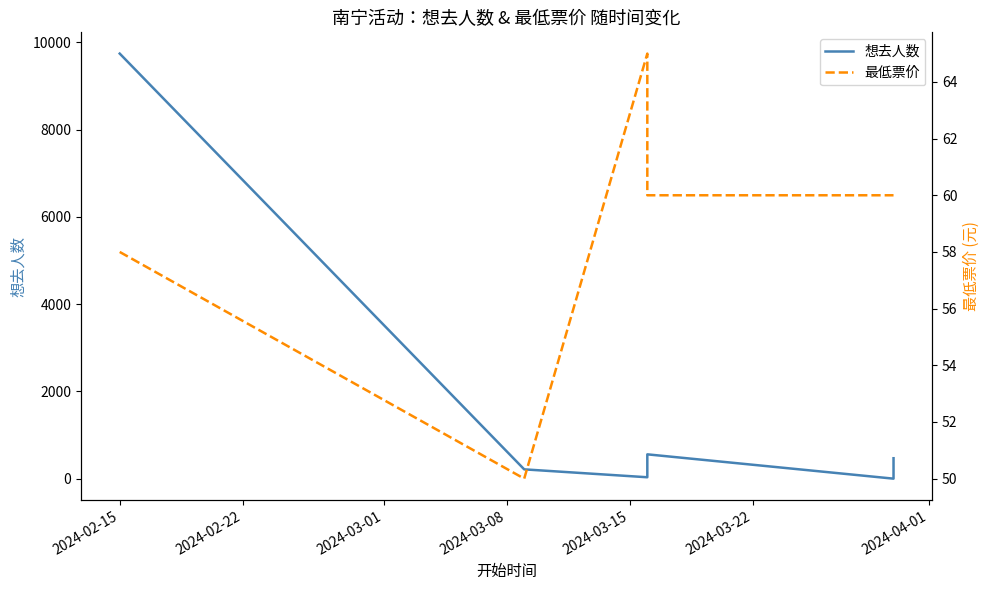

Where do 想去人数 and 最低票价 first cross each other?

2024-02-22 and 2024-03-01